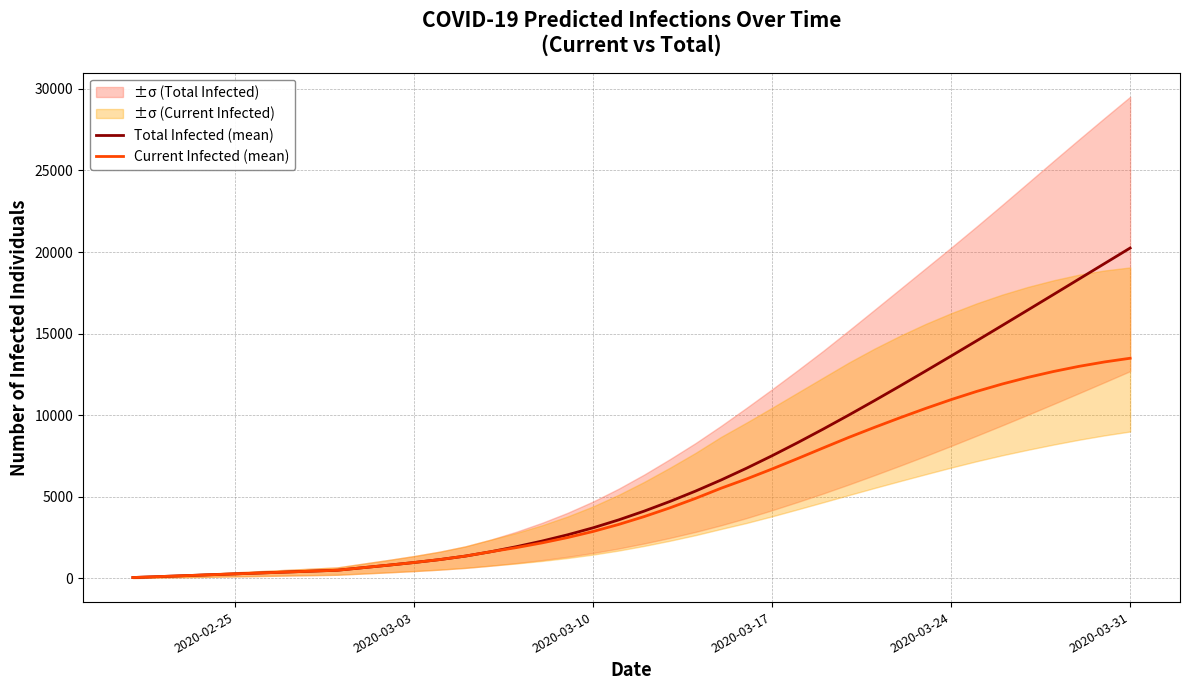

Rank the series by their maximum value, from highest to lowest.

Total Infected (mean), Current Infected (mean)